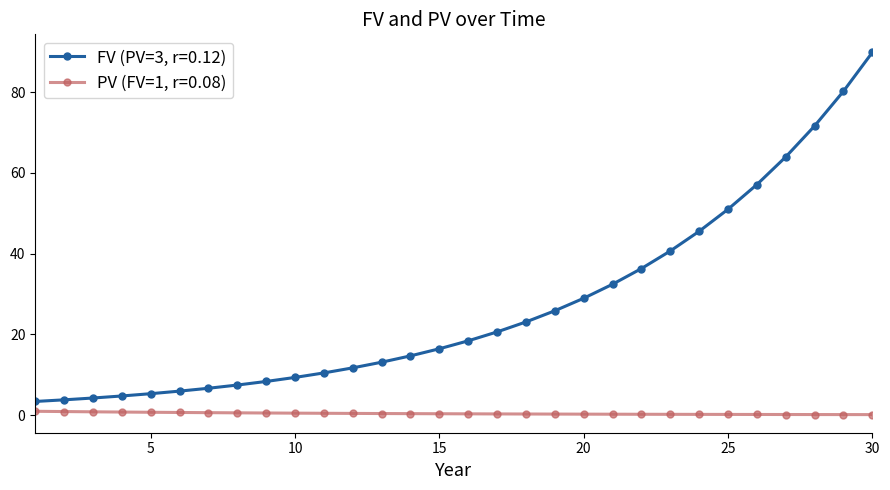

What is the greatest value displayed?

89.9